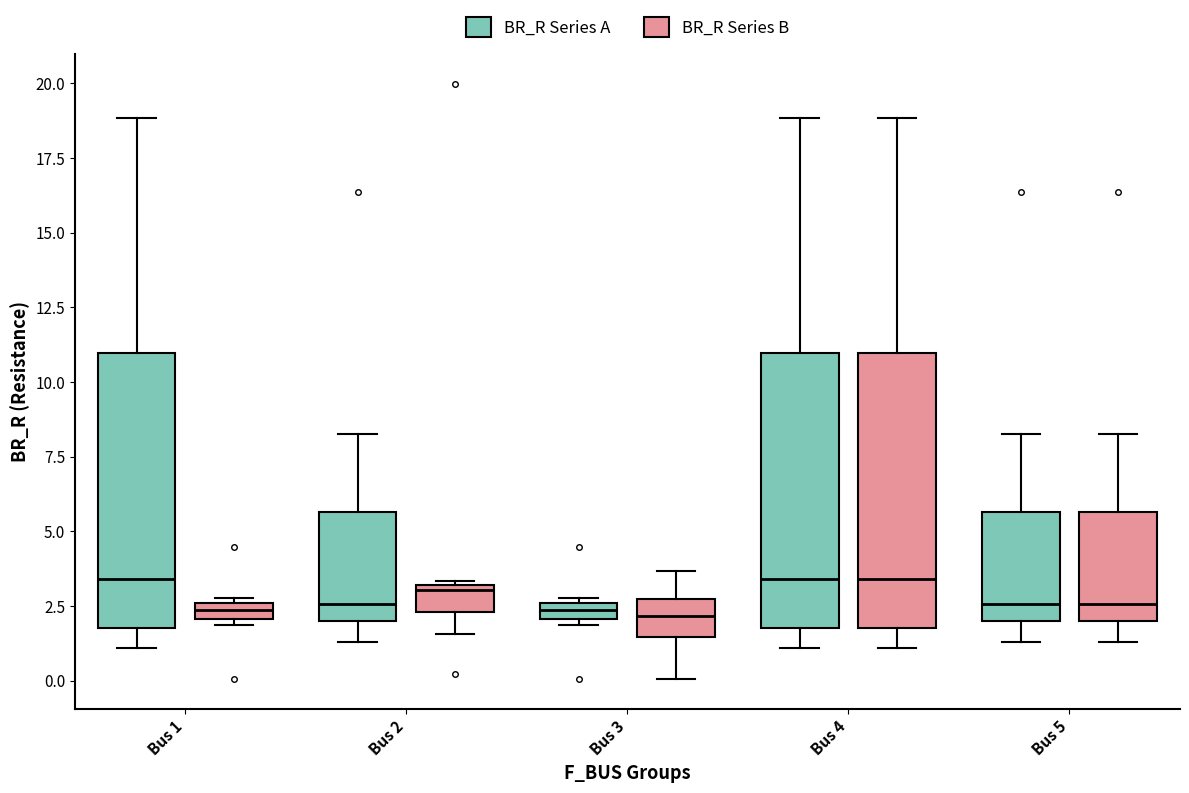

Where is the upper edge of the box for Bus 1 (BR_R Series A) on the y-axis? The values are not printed on the chart, so give them approximately, as read against the axis.

11.0